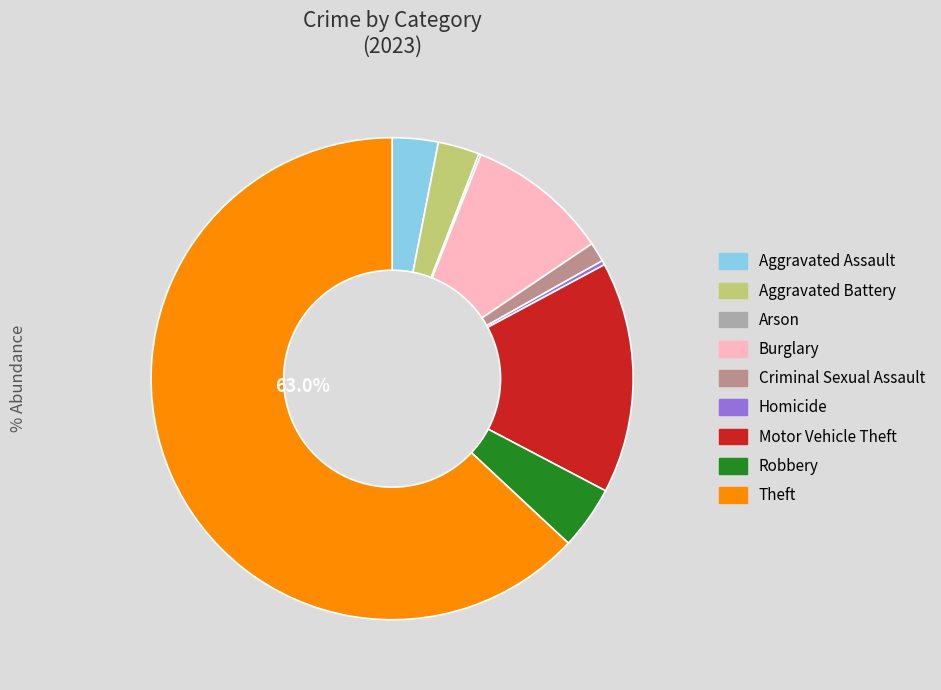

Which category has the biggest portion of the pie?

Theft